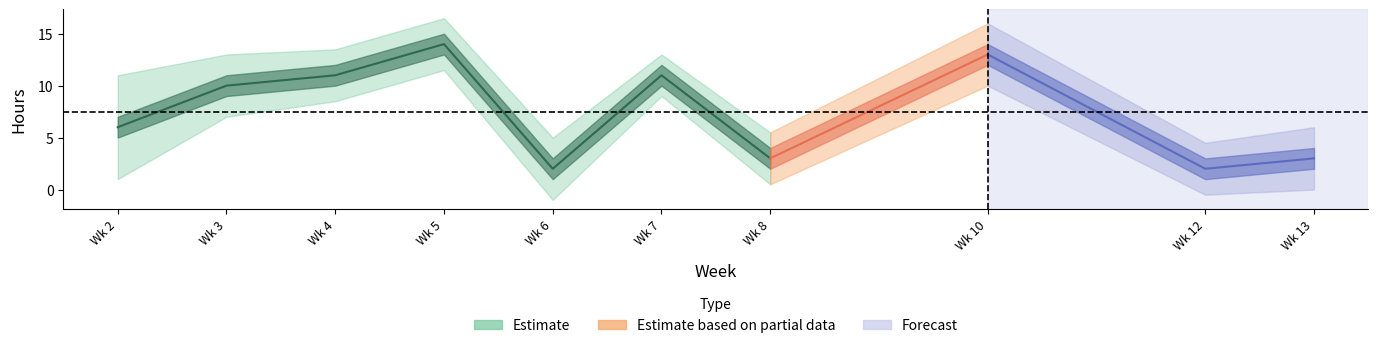

The Estimated hour series shows 14 at 10. True or false?

True